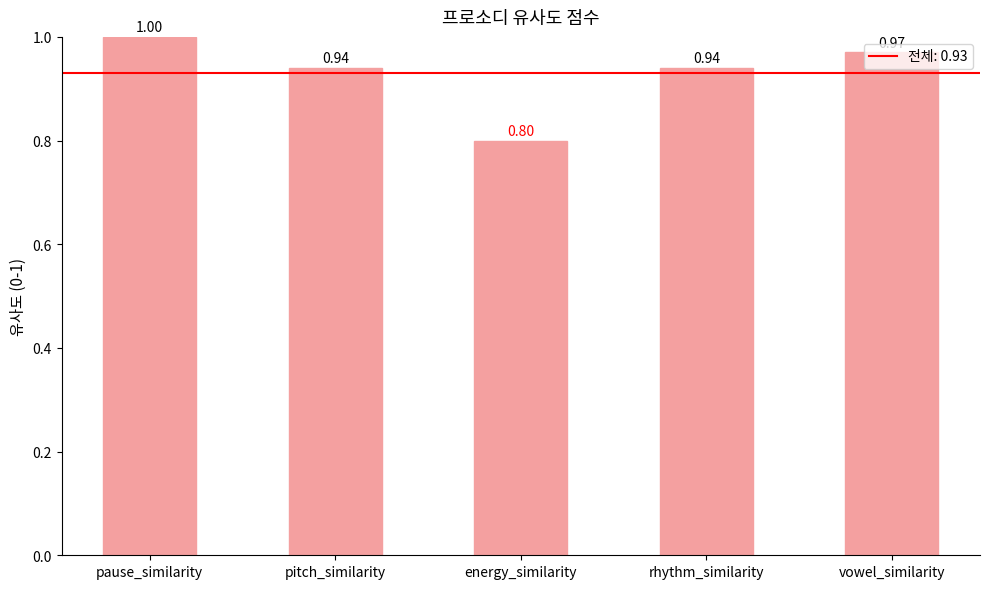

Is it true that the value at rhythm_similarity is 1.6?

False